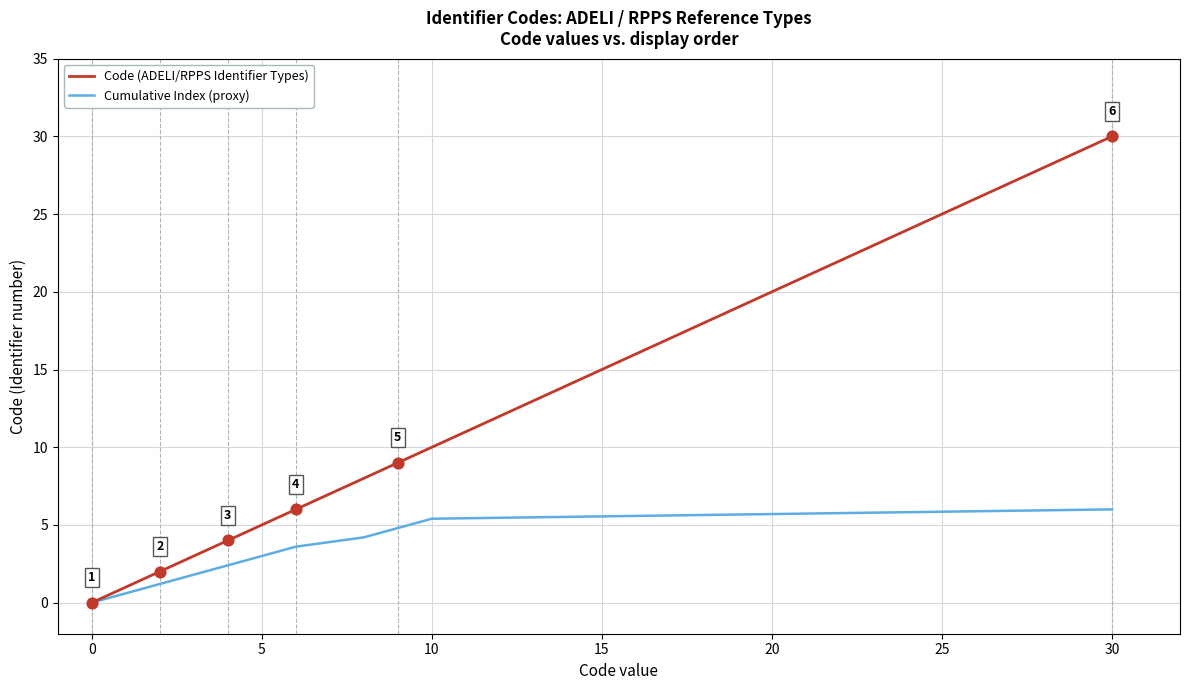

Rank the series by their average value, from highest to lowest.

Code (ADELI/RPPS Identifier Types), Cumulative Index (proxy)